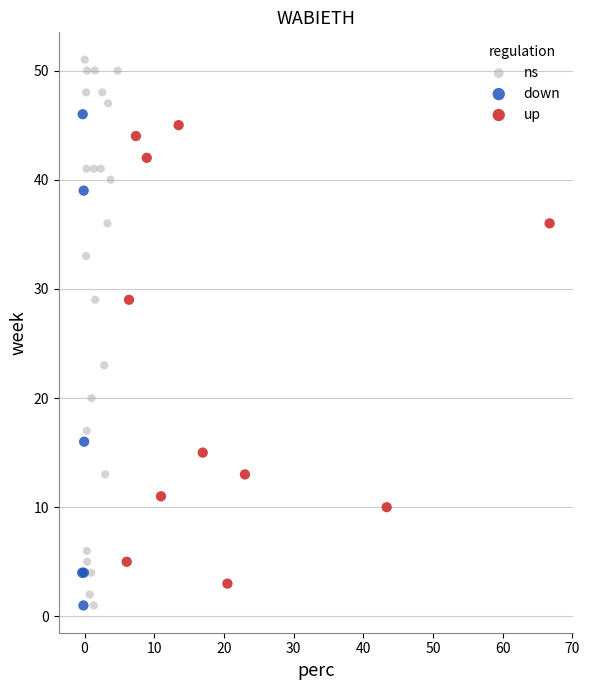

What are all the series names shown in the legend?

ns, down, up